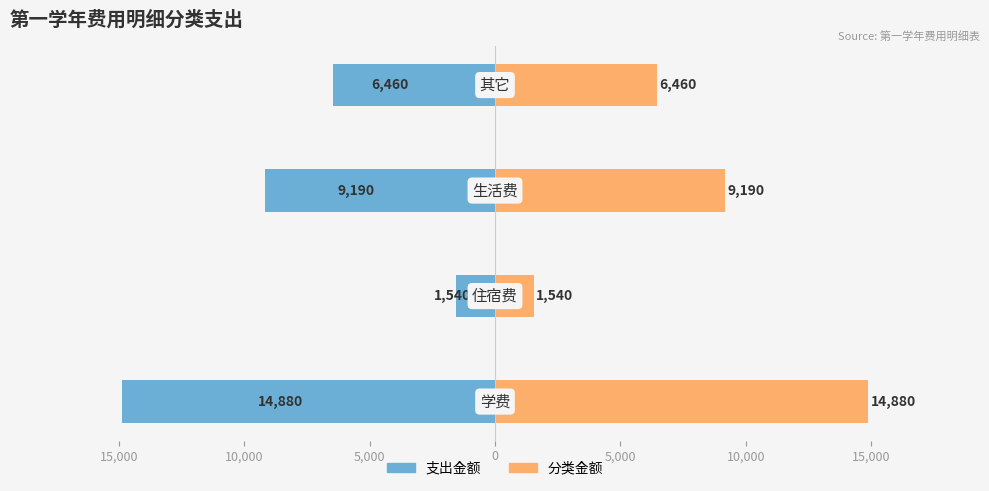

What is the difference between the maximum and minimum values in the 支出金额 series?

13340